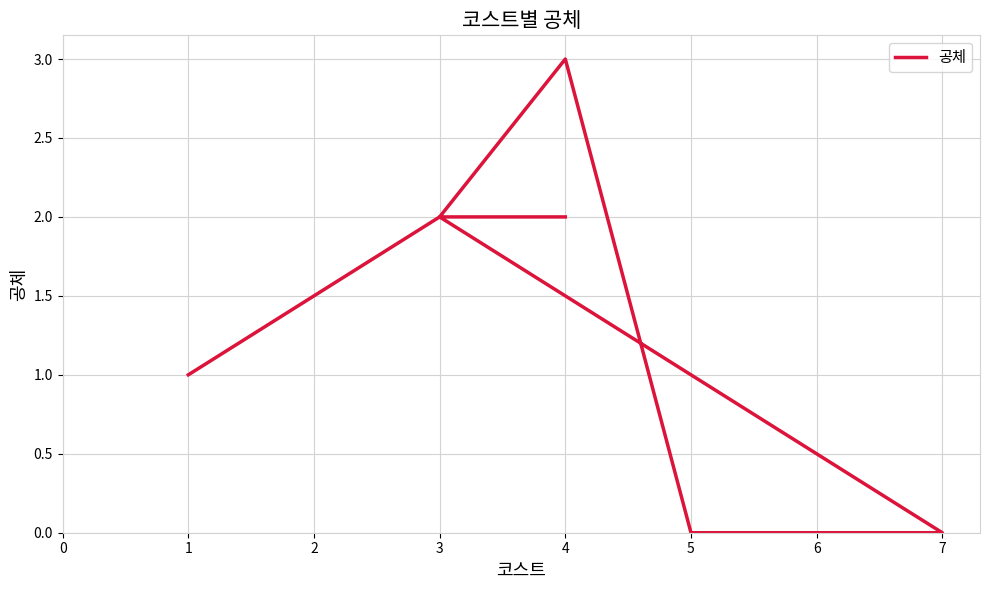

True or false: the data has more than 2 interior local peaks.

False